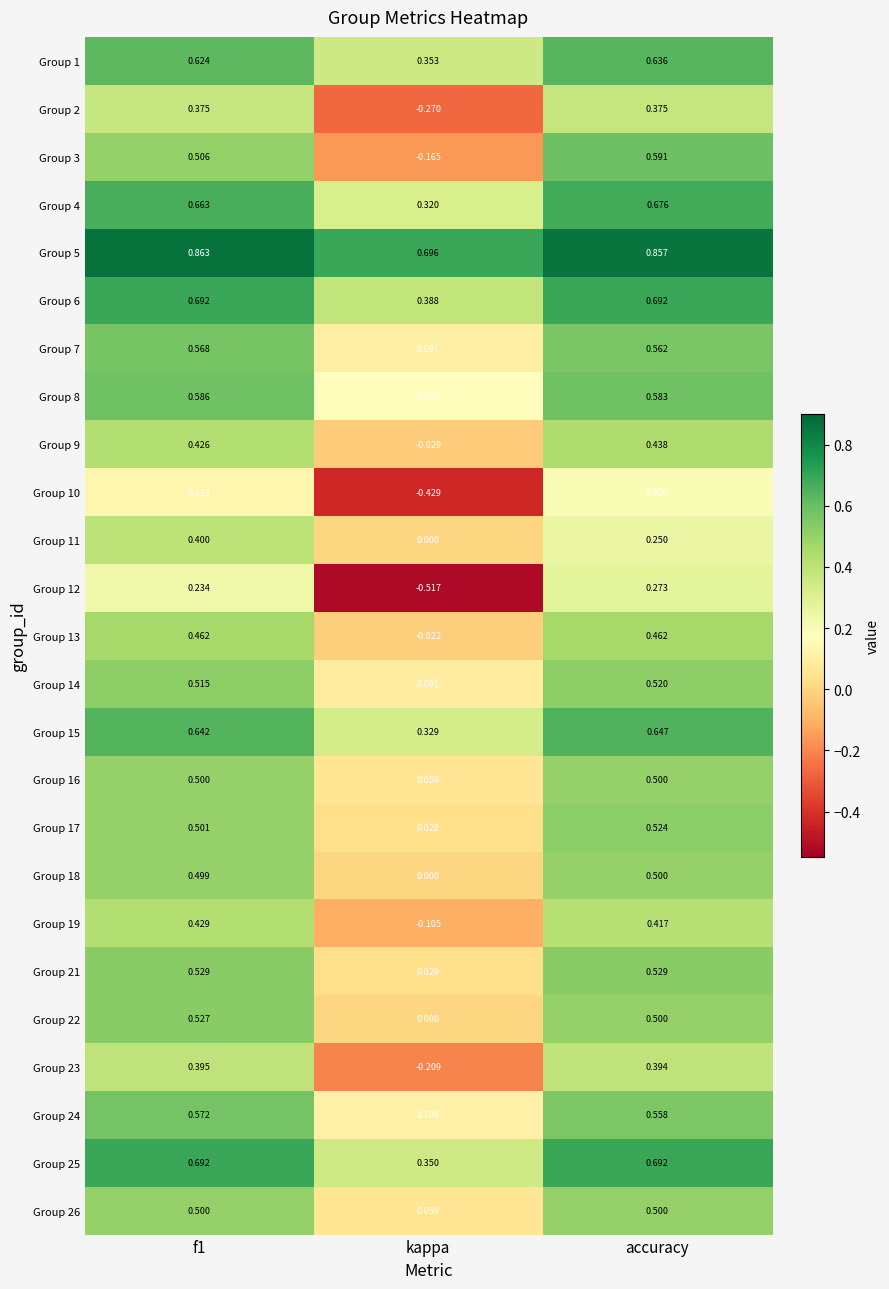

Is the value of Group 26 at f1 greater than the value of Group 14 at accuracy?

No